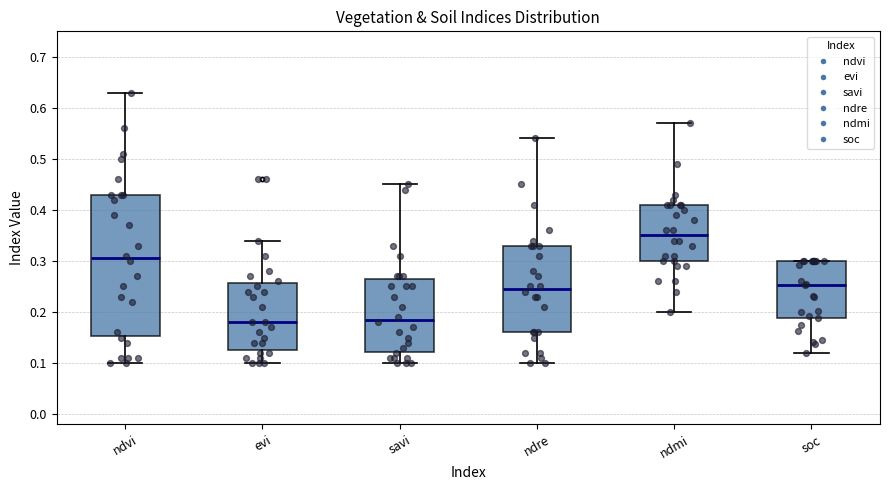

Where does the lower whisker of the box for evi end on the y-axis? The values are not printed on the chart, so give them approximately, as read against the axis.

0.10